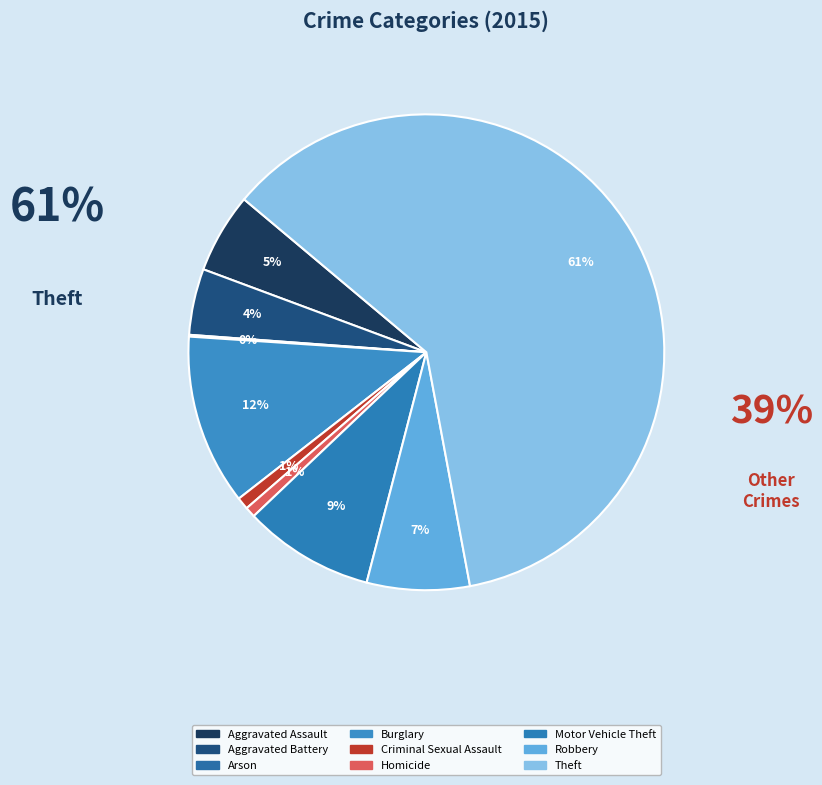

Rank the categories by value from highest to lowest.

Theft, Burglary, Motor Vehicle Theft, Robbery, Aggravated Assault, Aggravated Battery, Criminal Sexual Assault, Homicide, Arson